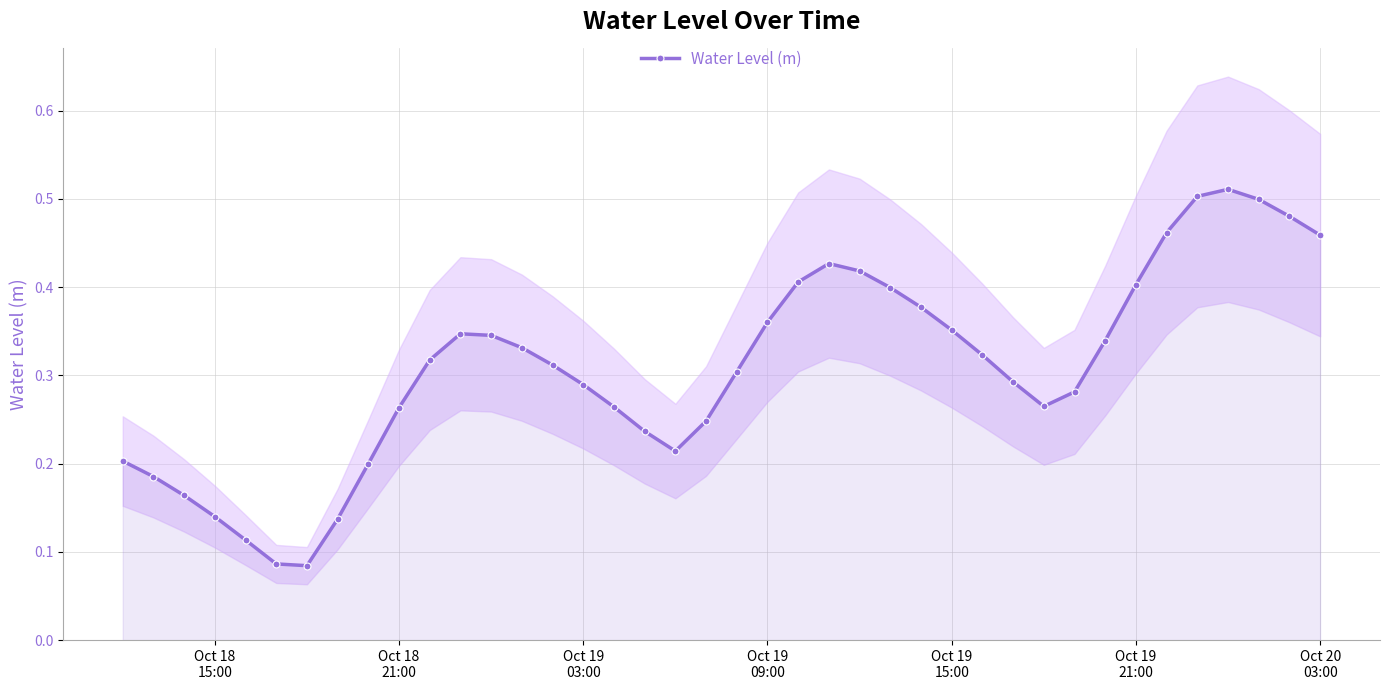

Reading left to right, transcribe all the data shown in this chart.

0.2	0.2	0.2	0.1	0.1	0.1	0.1	0.1	0.2	0.3	0.3	0.3	0.3	0.3	0.3	0.3	0.3	0.2	0.2	0.2	0.3	0.4	0.4	0.4	0.4	0.4	0.4	0.4	0.3	0.3	0.3	0.3	0.3	0.4	0.5	0.5	0.5	0.5	0.5	0.5